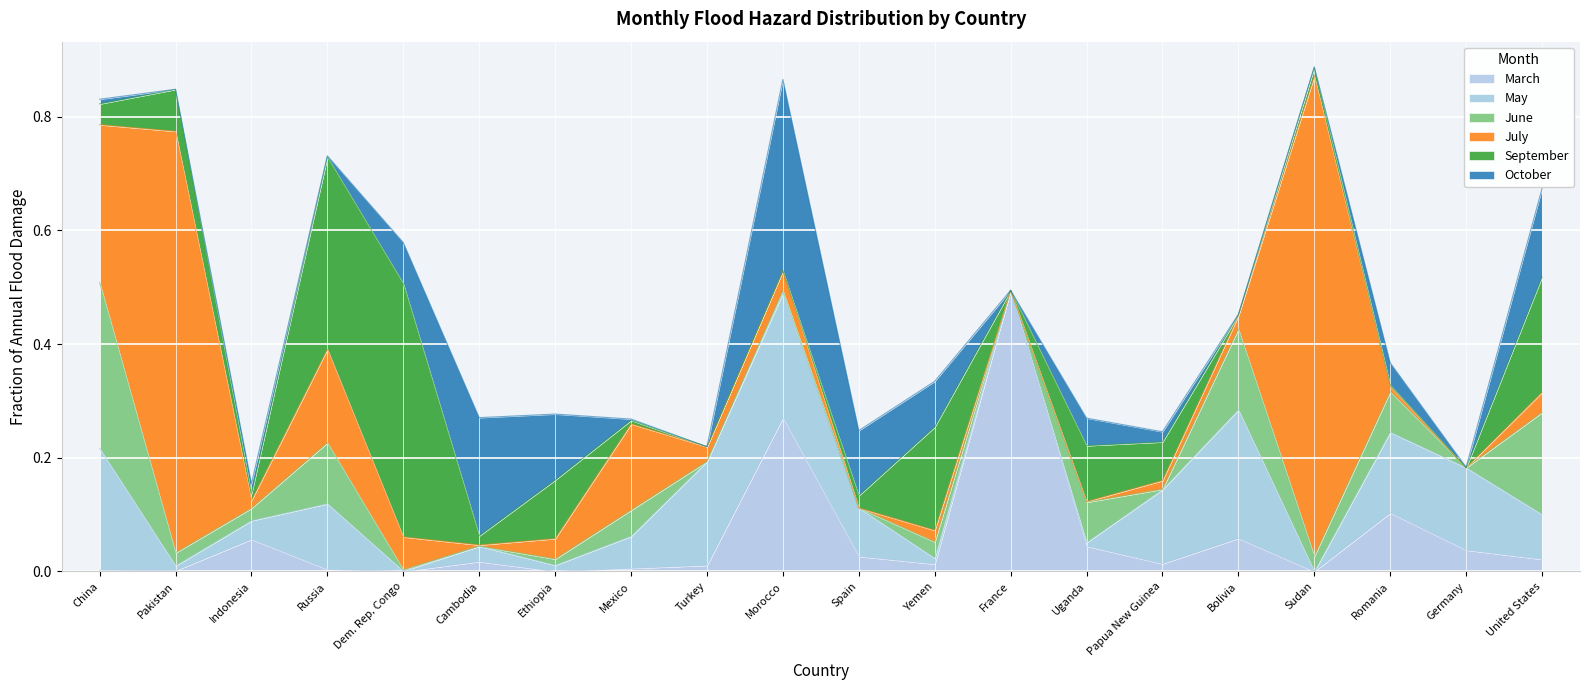

Reading left to right, what are all the values shown in this chart?

March: 0.0	0.0	0.1	0.0	0.0	0.0	0.0	0.0	0.0	0.3	0.0	0.0	0.5	0.0	0.0	0.1	0.0	0.1	0.0	0.0
May: 0.2	0.0	0.0	0.1	0.0	0.0	0.0	0.1	0.2	0.2	0.1	0.0	0.0	0.0	0.1	0.2	0.0	0.1	0.1	0.1
June: 0.3	0.0	0.0	0.1	0.0	0.0	0.0	0.0	0.0	0.0	0.0	0.0	0.0	0.1	0.0	0.1	0.0	0.1	0.0	0.2
July: 0.3	0.7	0.0	0.2	0.1	0.0	0.0	0.2	0.0	0.0	0.0	0.0	0.0	0.0	0.0	0.0	0.8	0.0	0.0	0.0
September: 0.0	0.1	0.0	0.3	0.4	0.0	0.1	0.0	0.0	0.0	0.0	0.2	0.0	0.1	0.1	0.0	0.0	0.0	0.0	0.2
October: 0.0	0.0	0.0	0.0	0.1	0.2	0.1	0.0	0.0	0.3	0.1	0.1	0.0	0.0	0.0	0.0	0.0	0.0	0.0	0.2